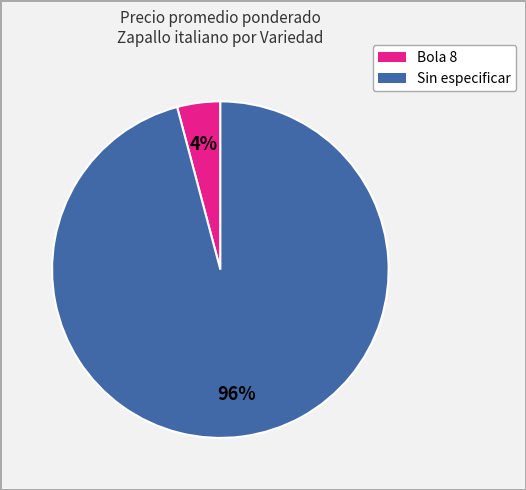

How many segments does this pie chart have?

2